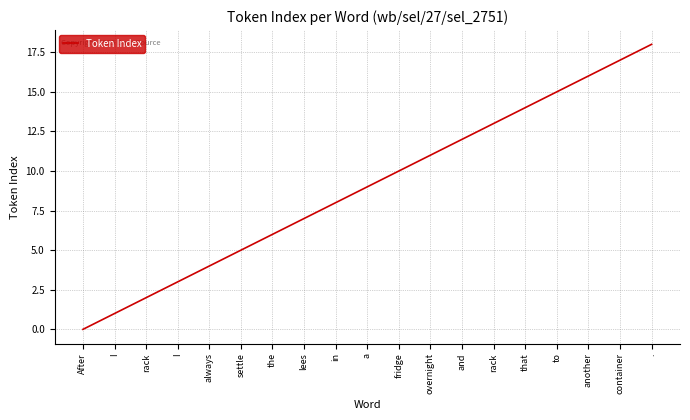

What is the sum of all values?

171